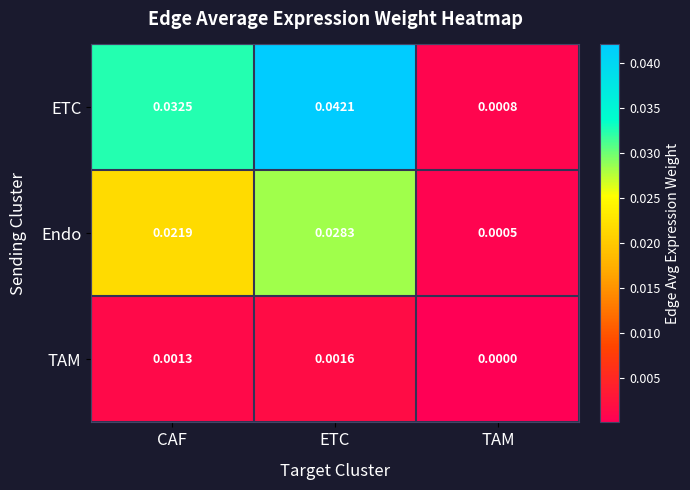

Which category has the highest value across all series?

ETC